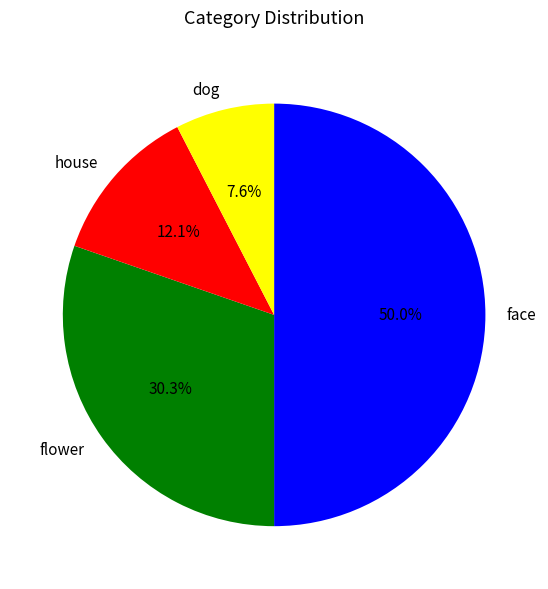

Which slice is the smallest?

dog